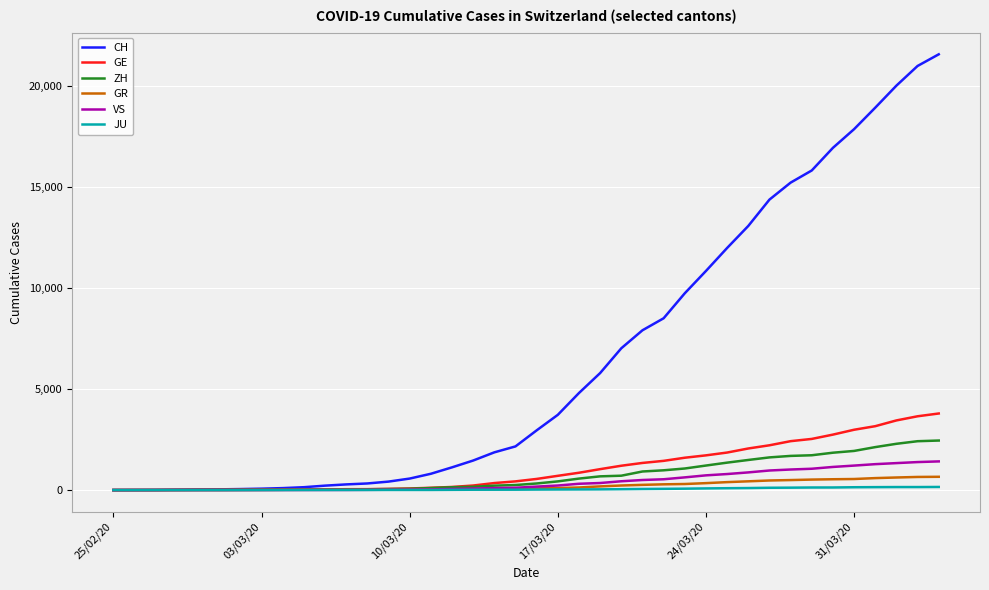

Which series has the widest spread of values?

CH